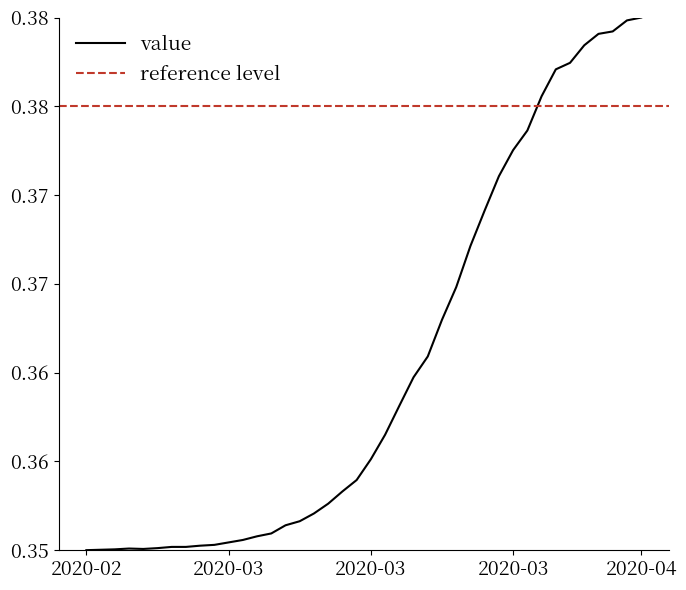

Is this an area chart (filled region under the line)?

No